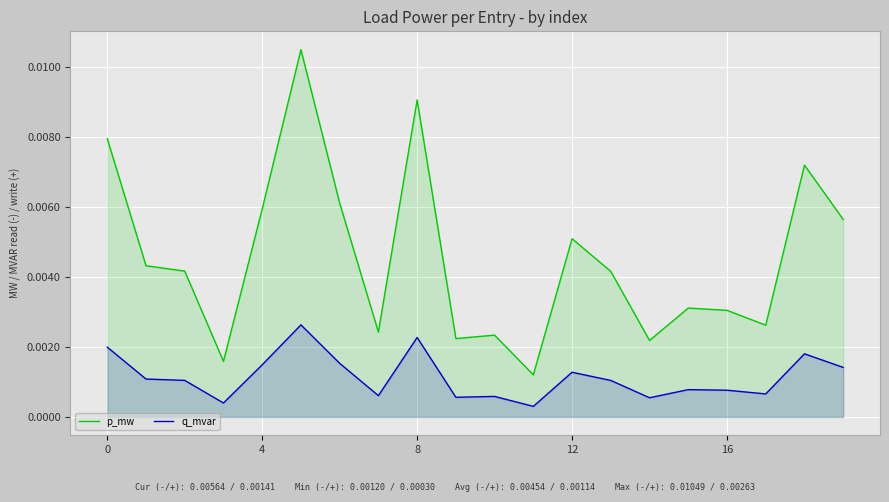

How many p_mw values are between 0 and 1?

20